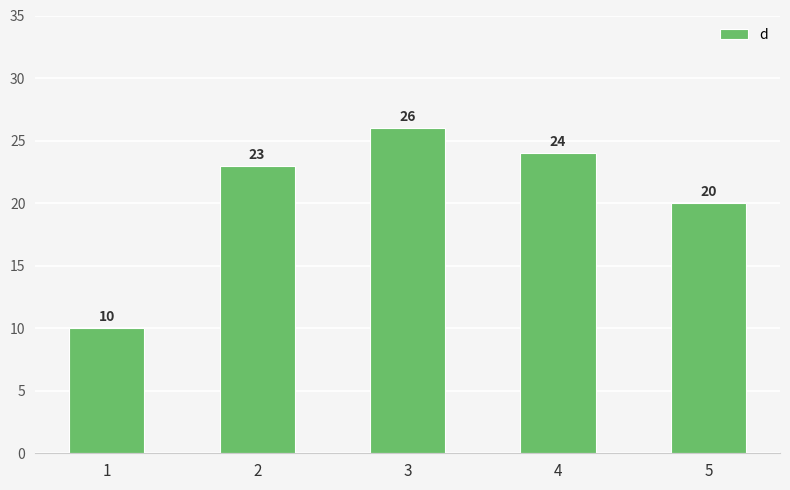

How many data points does each series have?

5